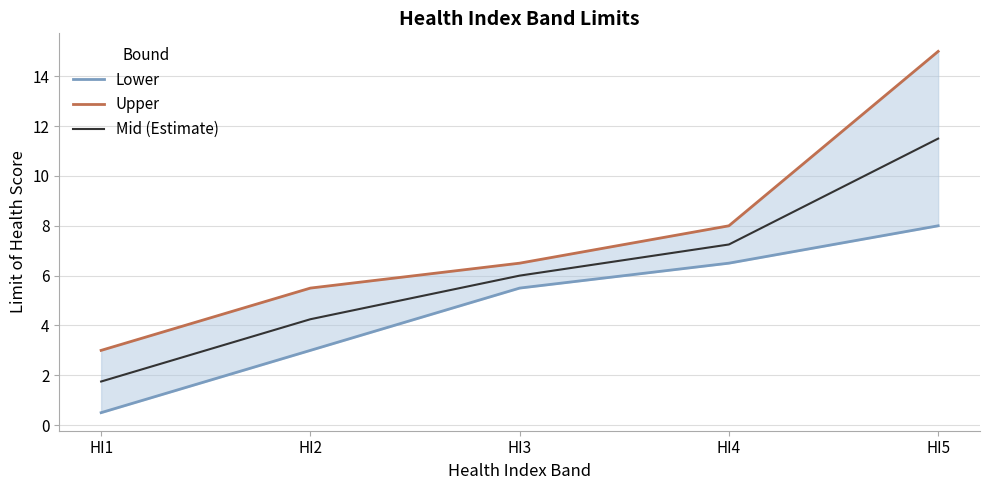

At which category is the sum across all series the highest?

HI5